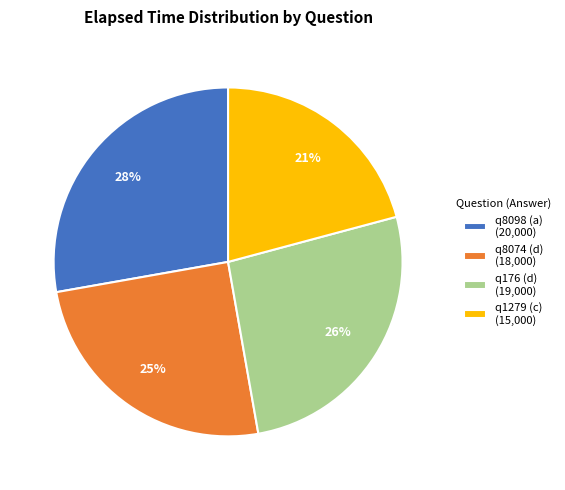

To the nearest percent, what portion does q1279 (c) represent?

21%